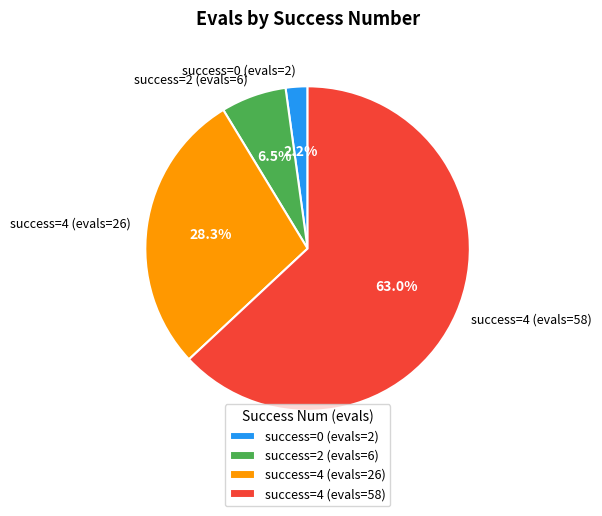

Count the number of slices in the pie.

4